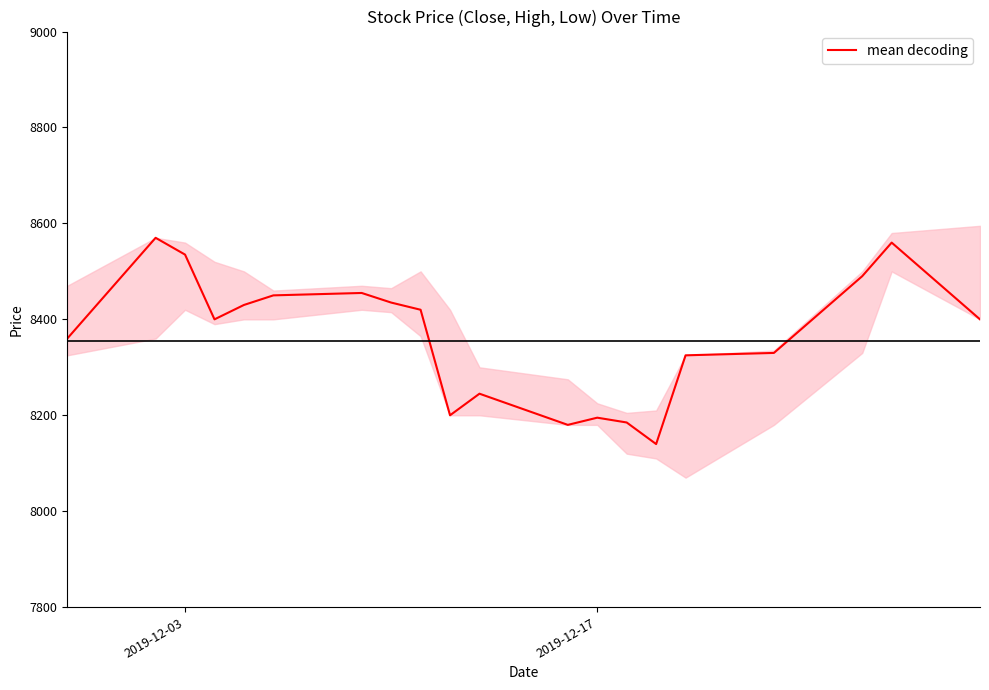

What is the minimum value for mean decoding?

8140